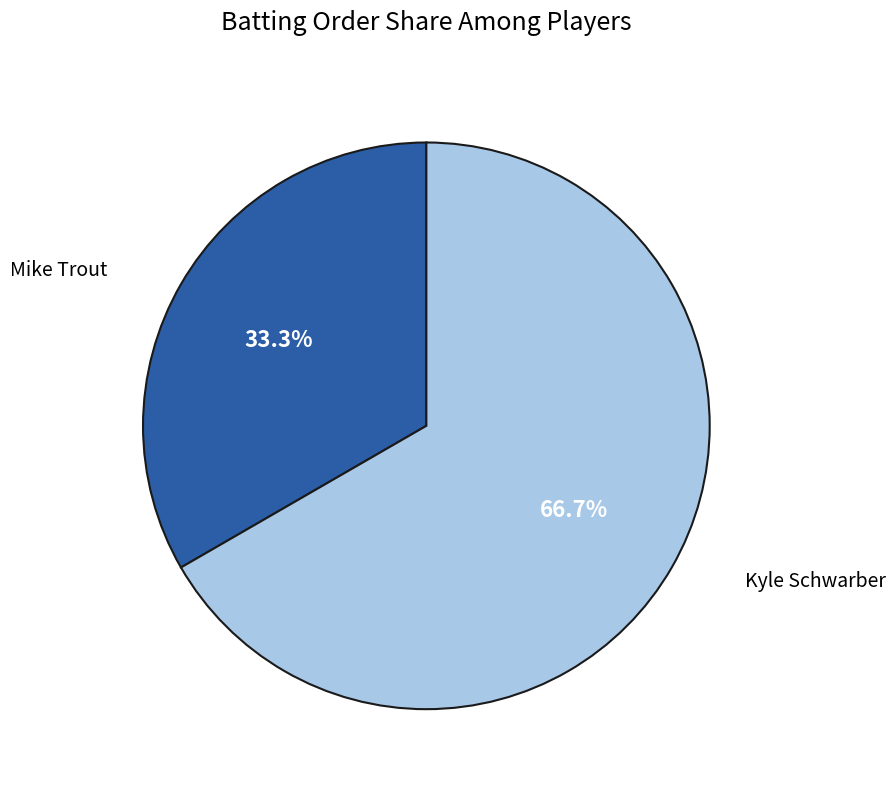

How many segments does this pie chart have?

2